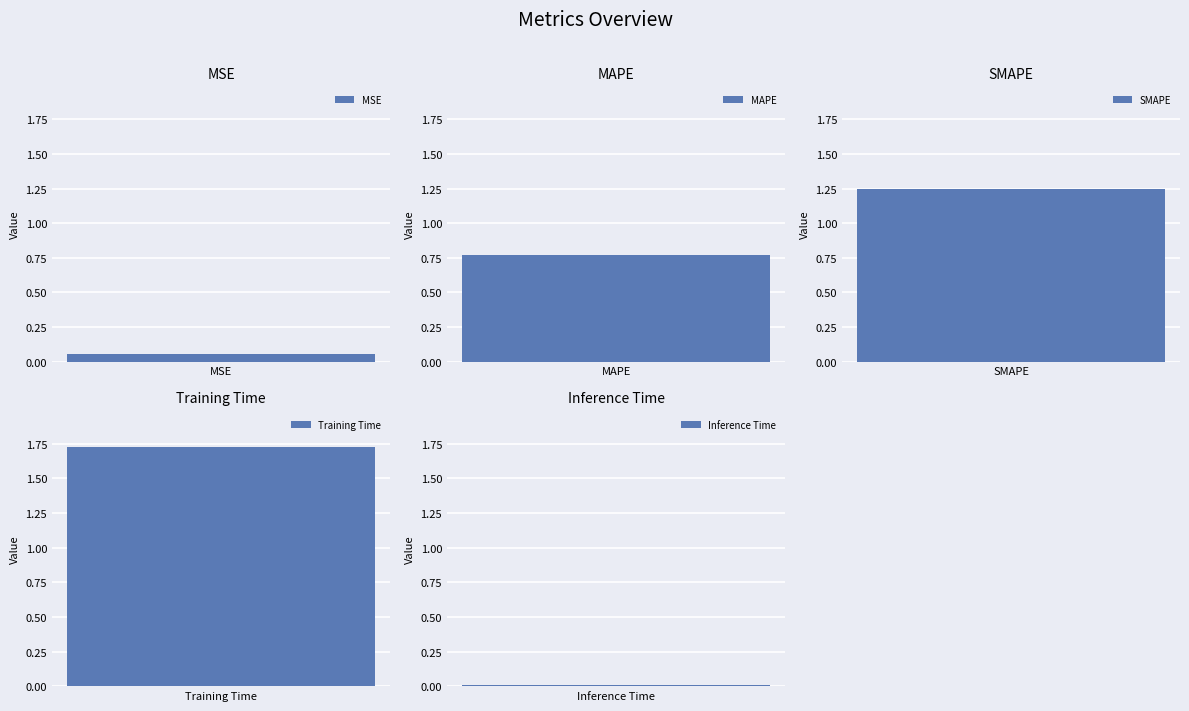

What is the label of the 3rd bar from the right?

SMAPE